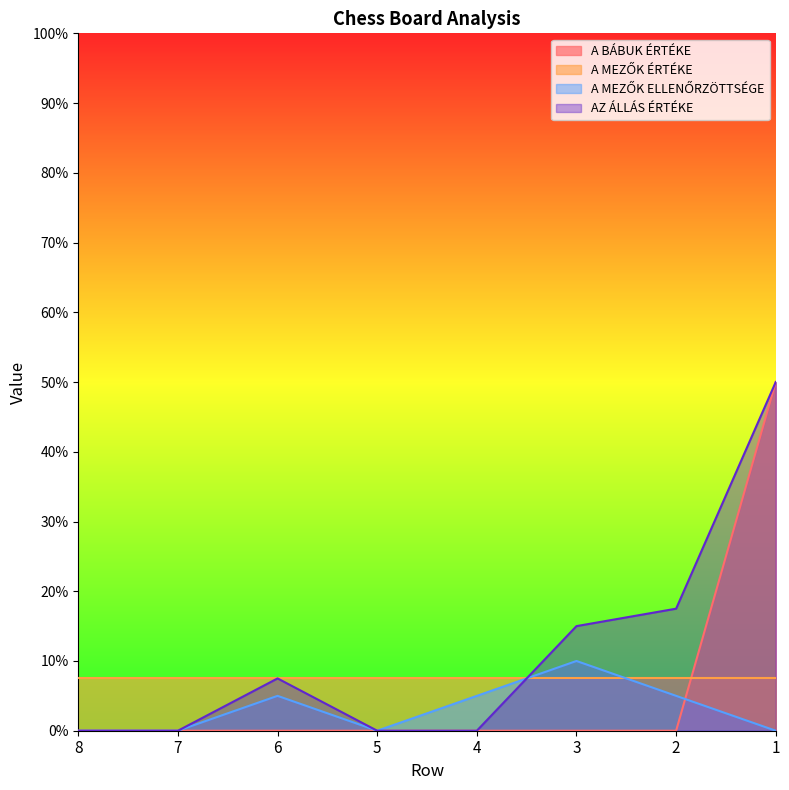

Is it true that AZ ÁLLÁS ÉRTÉKE equals -30.6 at 4?

False